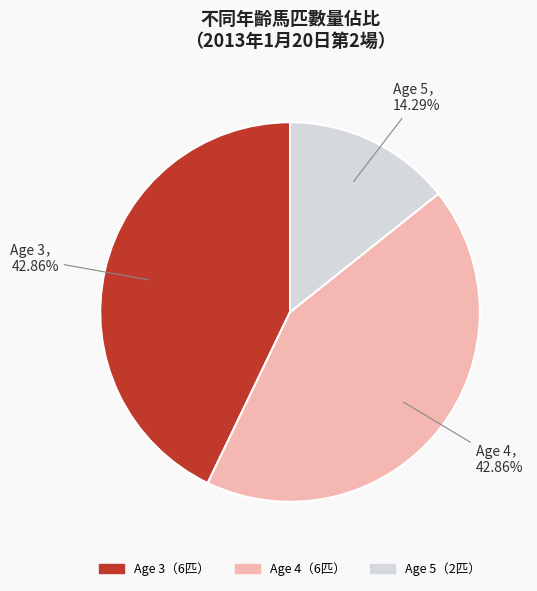

Does any single category account for the majority?

No